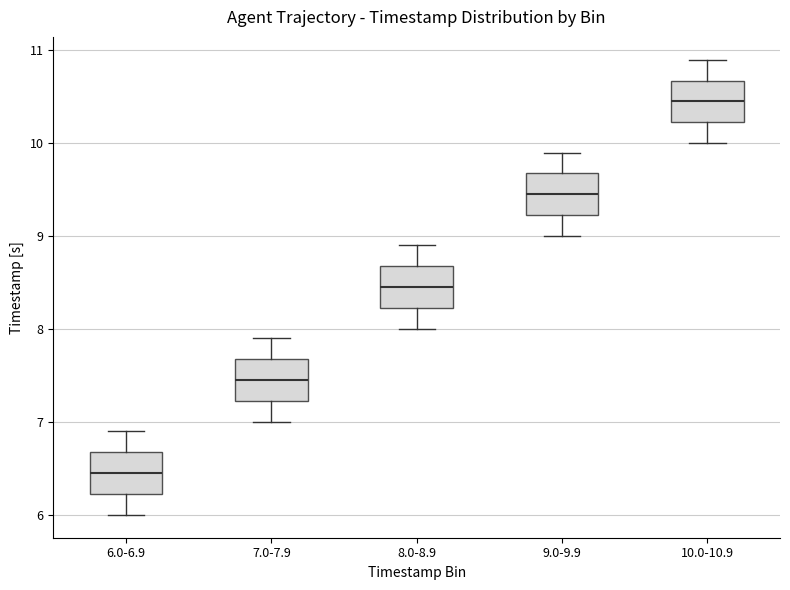

Reading left to right, read every box against the y-axis: the position of its median line, the range the box covers, and the ends of its whiskers. The values are not printed on the chart, so give them approximately, as read against the axis.

6.0-6.9: median 6.5, box 6.2 to 6.7, whiskers 6.0 to 6.9
7.0-7.9: median 7.5, box 7.2 to 7.7, whiskers 7.0 to 7.9
8.0-8.9: median 8.5, box 8.2 to 8.7, whiskers 8.0 to 8.9
9.0-9.9: median 9.5, box 9.2 to 9.7, whiskers 9.0 to 9.9
10.0-10.9: median 10.5, box 10.2 to 10.7, whiskers 10.0 to 10.9